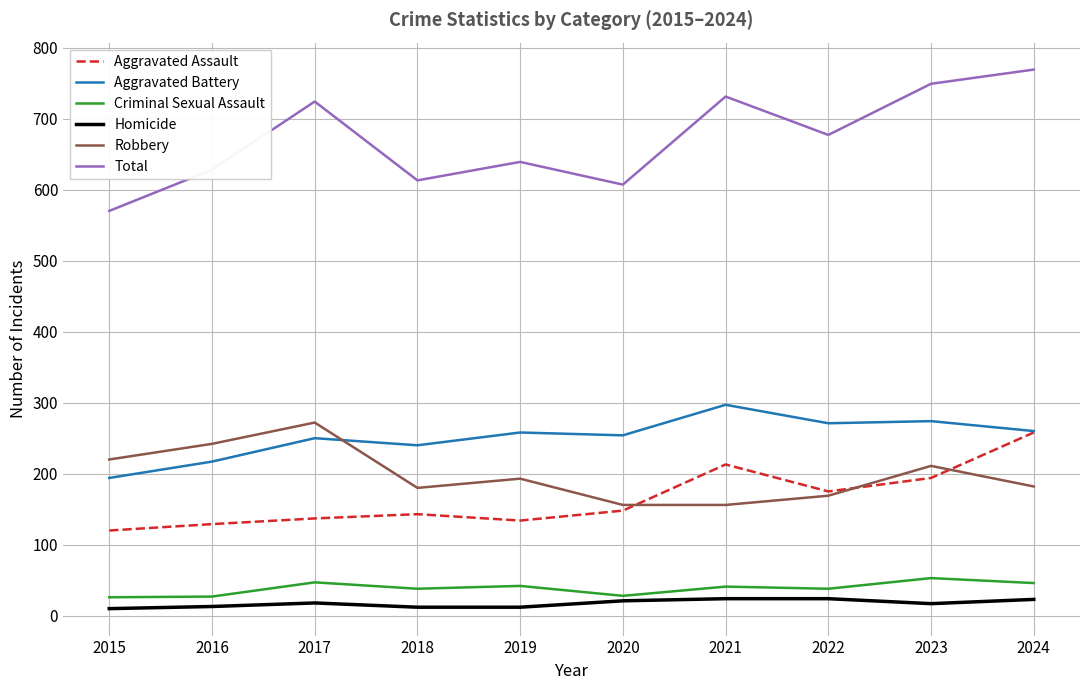

Between 2015 and 2024, which series saw the biggest shift?

Total